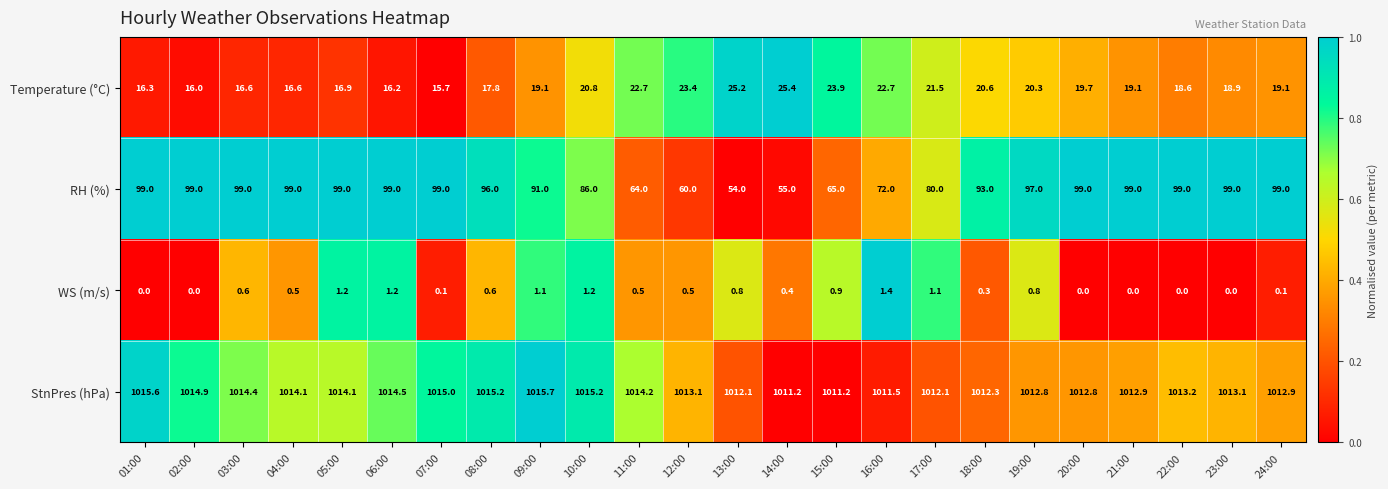

Which series has the widest spread of values?

RH (%)